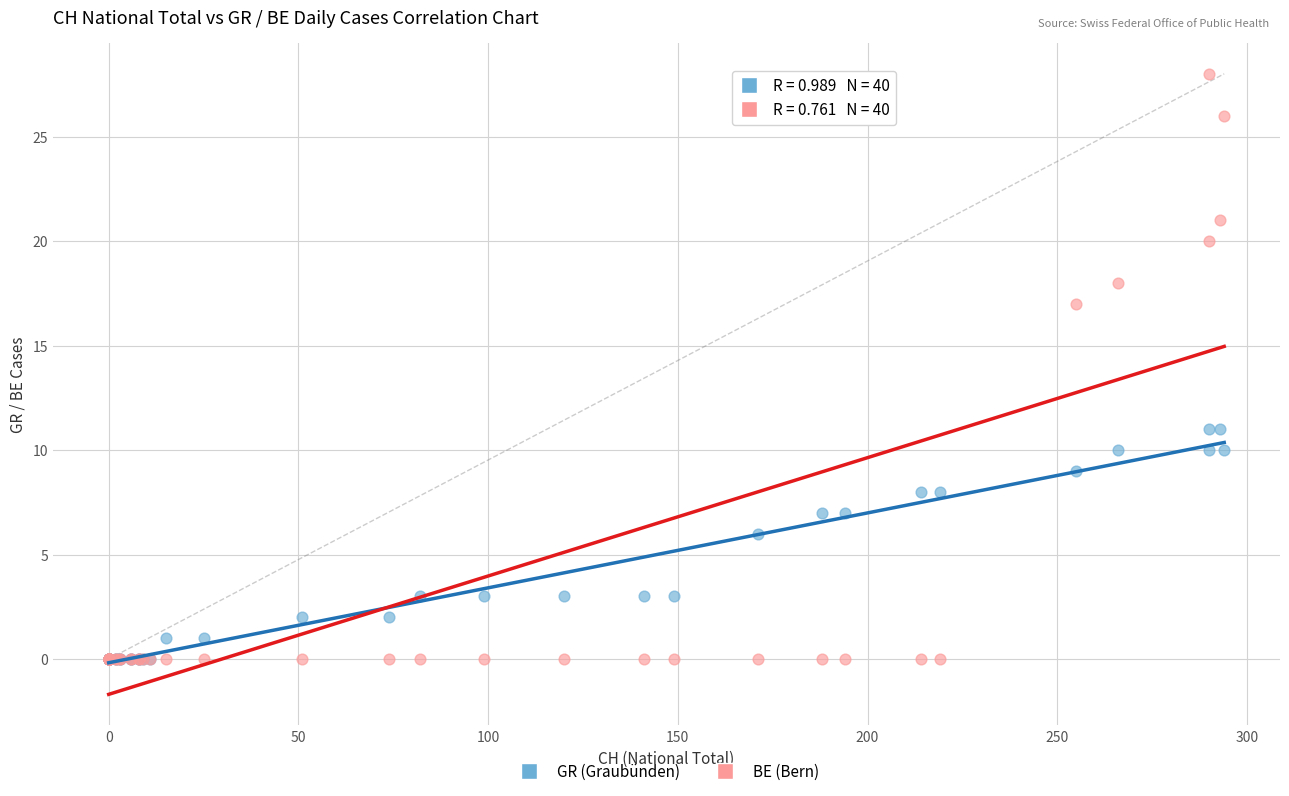

What are all the series names shown in the legend?

GR (Graubünden), BE (Bern)